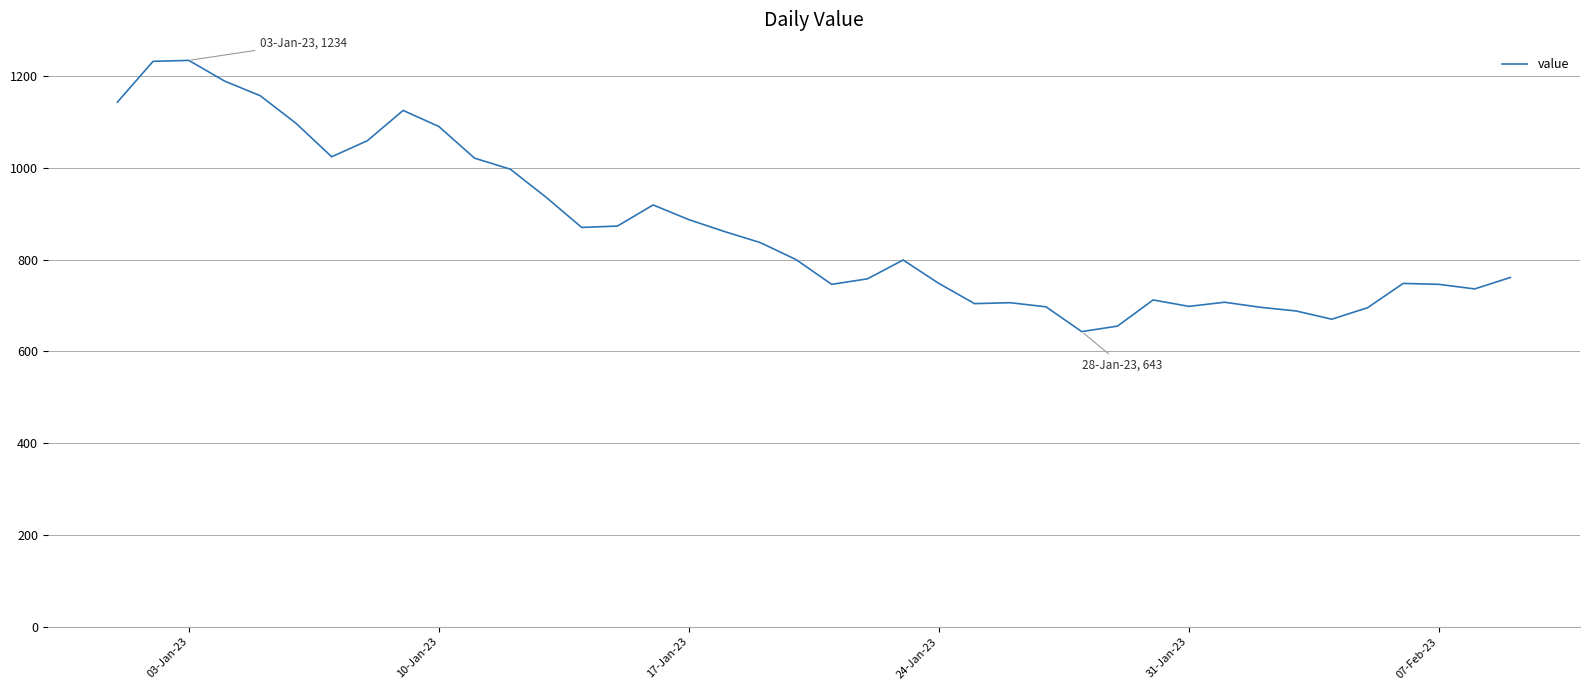

What is the difference between the maximum and minimum values?

591